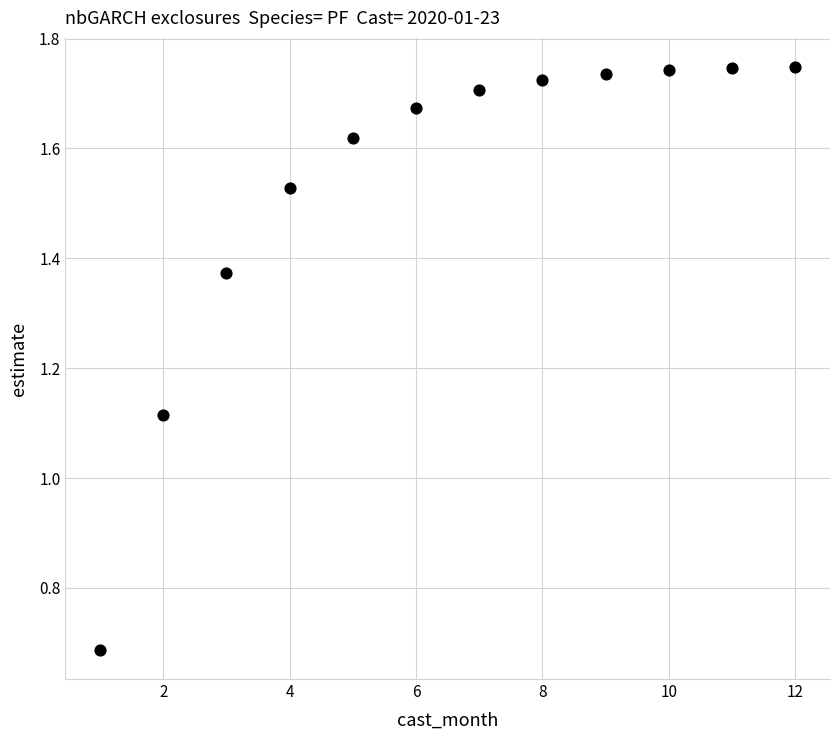

What is the average X value?

6.5